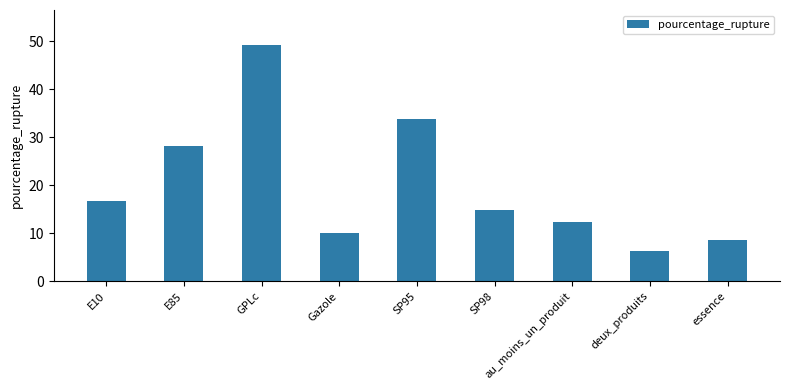

What is the sum of all values?

180.0